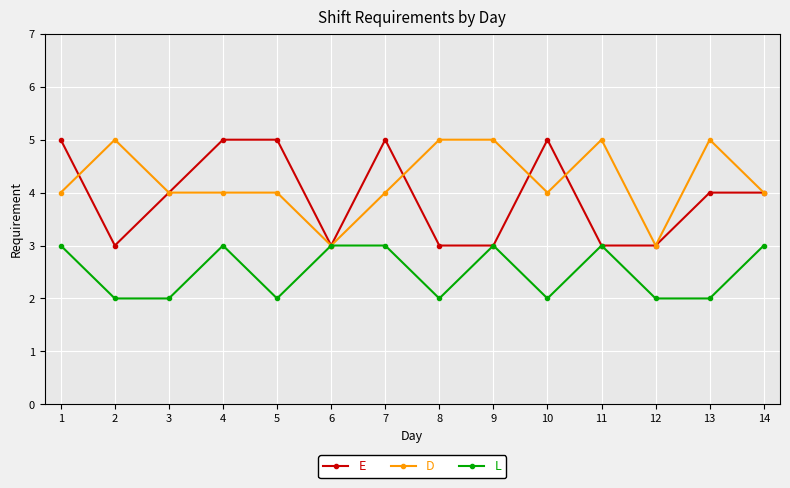

Reading left to right, what are all the values shown in this chart?

E: 1=5	2=3	3=4	4=5	5=5	6=3	7=5	8=3	9=3	10=5	11=3	12=3	13=4	14=4
D: 1=4	2=5	3=4	4=4	5=4	6=3	7=4	8=5	9=5	10=4	11=5	12=3	13=5	14=4
L: 1=3	2=2	3=2	4=3	5=2	6=3	7=3	8=2	9=3	10=2	11=3	12=2	13=2	14=3